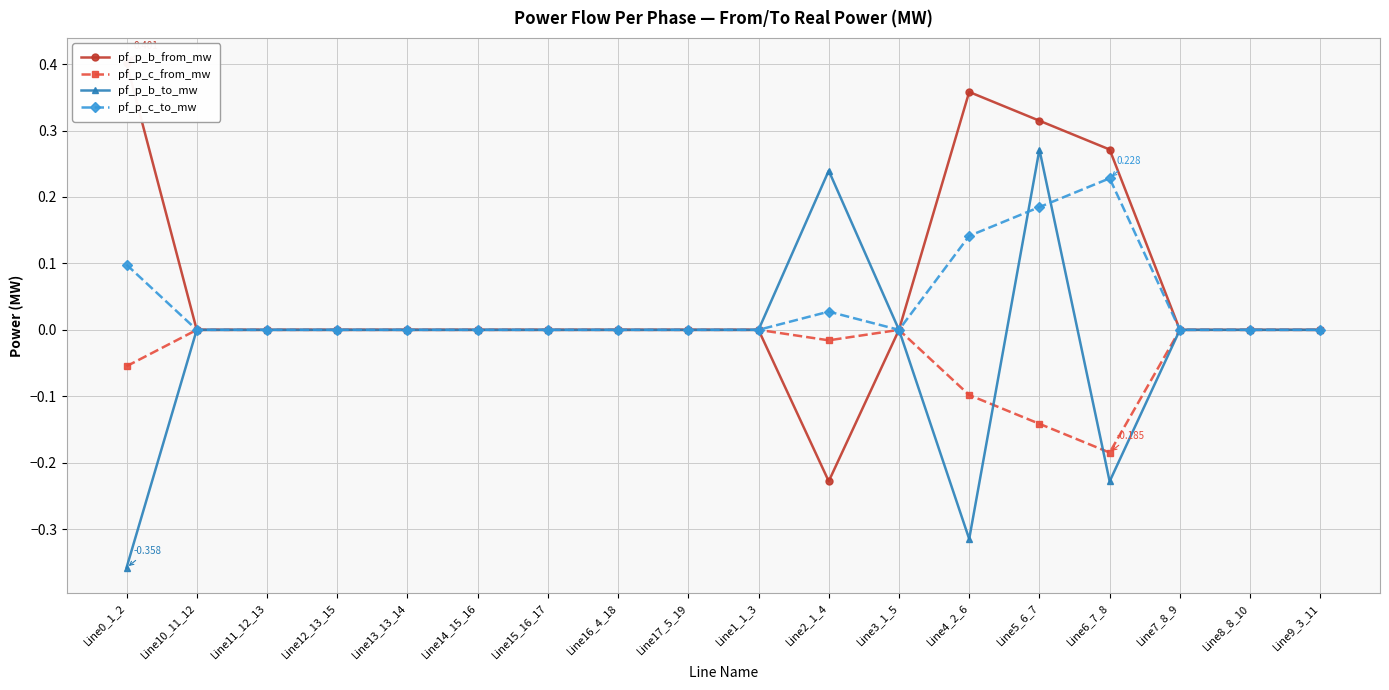

At which label does pf_p_c_to_mw reach its peak?

Line6_7_8